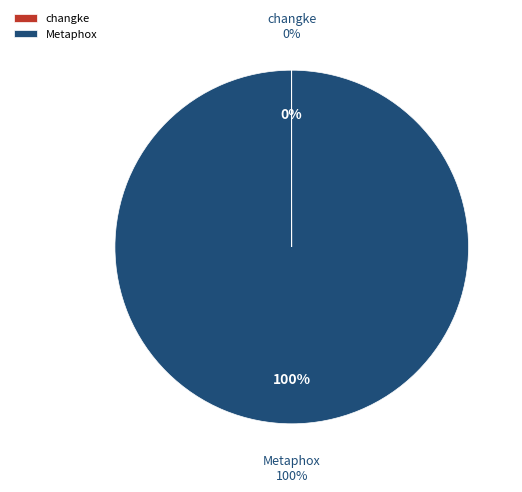

True or false: changke accounts for 0% of the total.

True